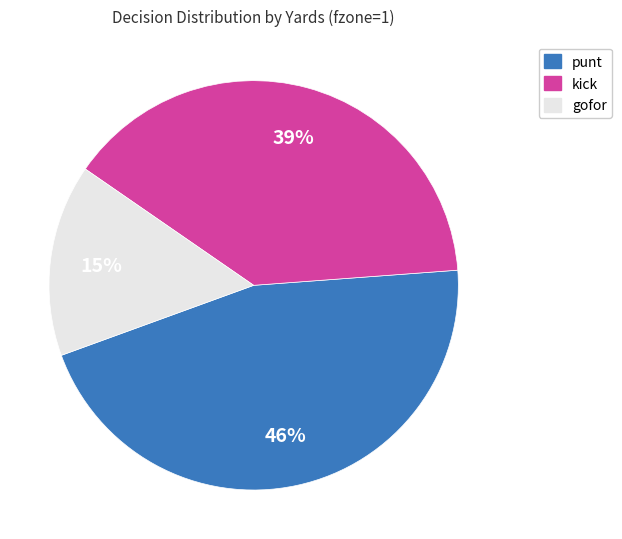

How many slices are in this pie chart?

3